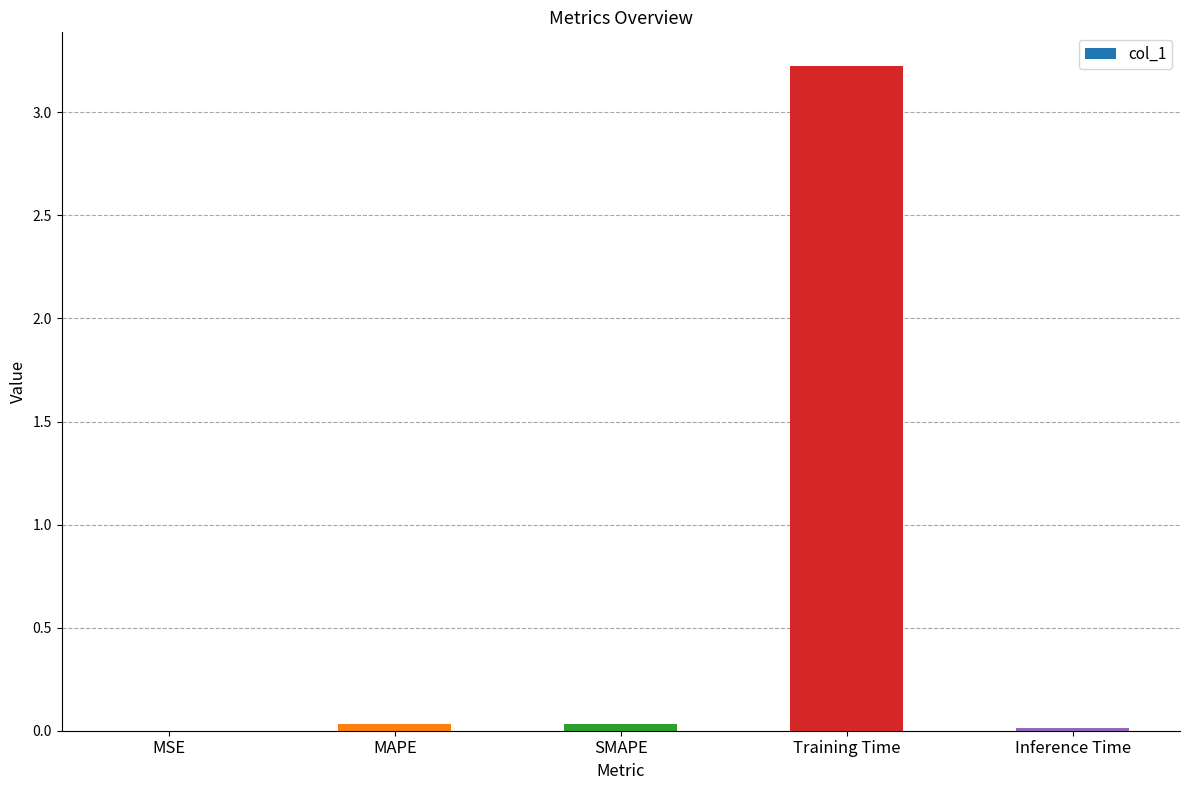

Is it true that the value at MAPE is 0.0?

True